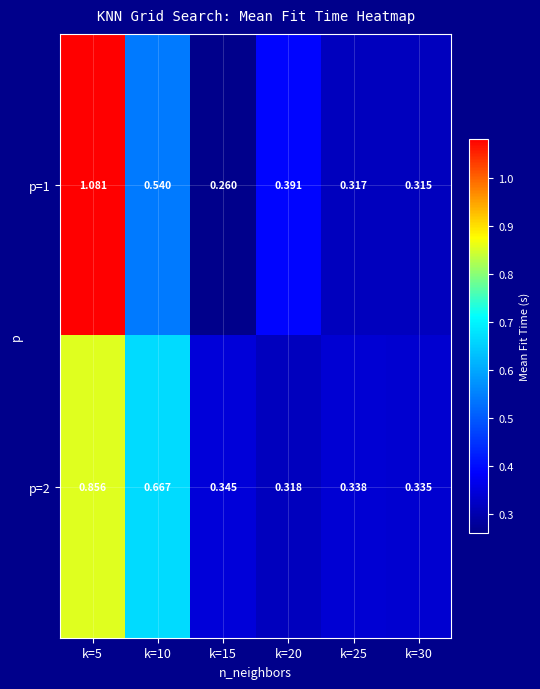

Count the number of categories in the chart.

6